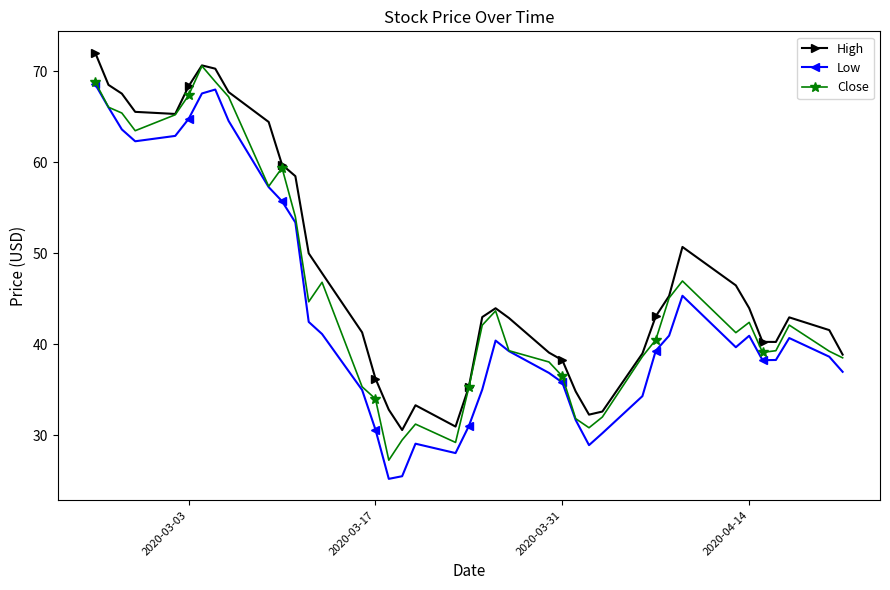

Rank the series by their average value, from highest to lowest.

High, Close, Low